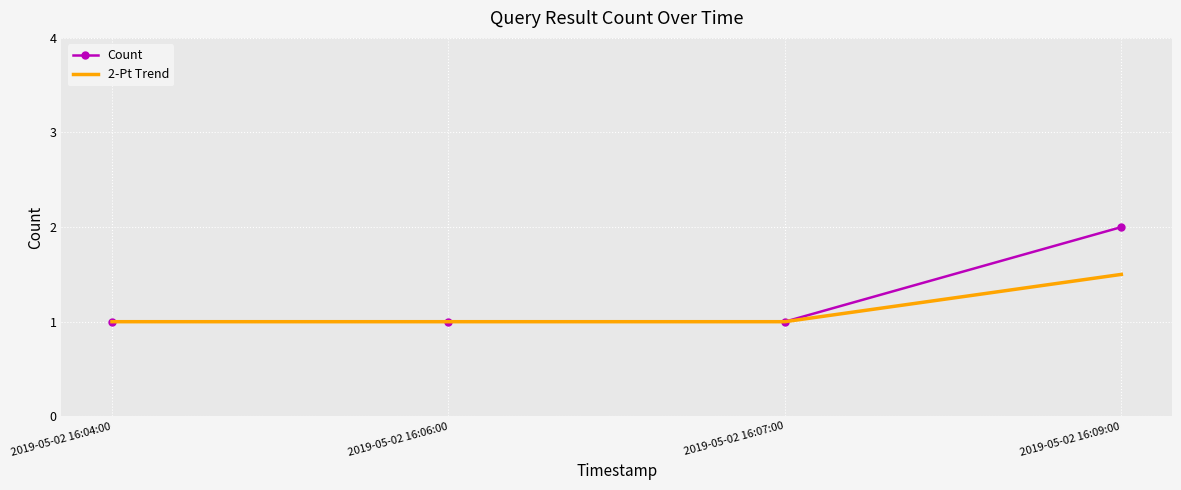

Rank the series by their maximum value, from lowest to highest.

2-Pt Trend, Count